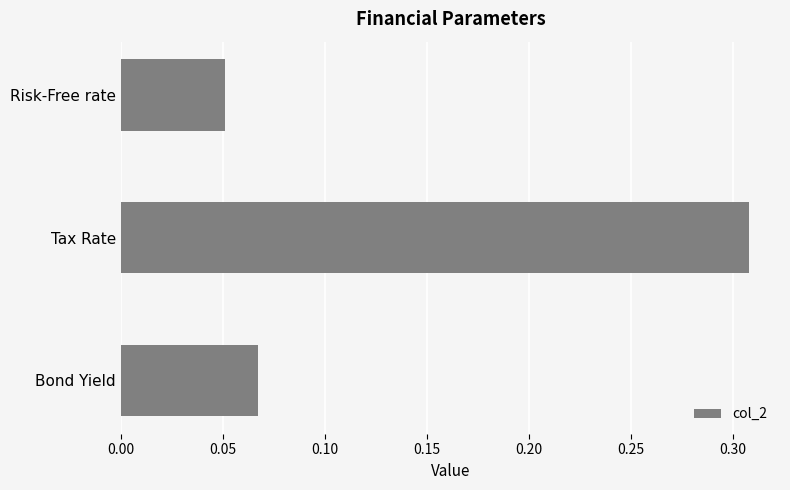

How many data points does each series have?

3